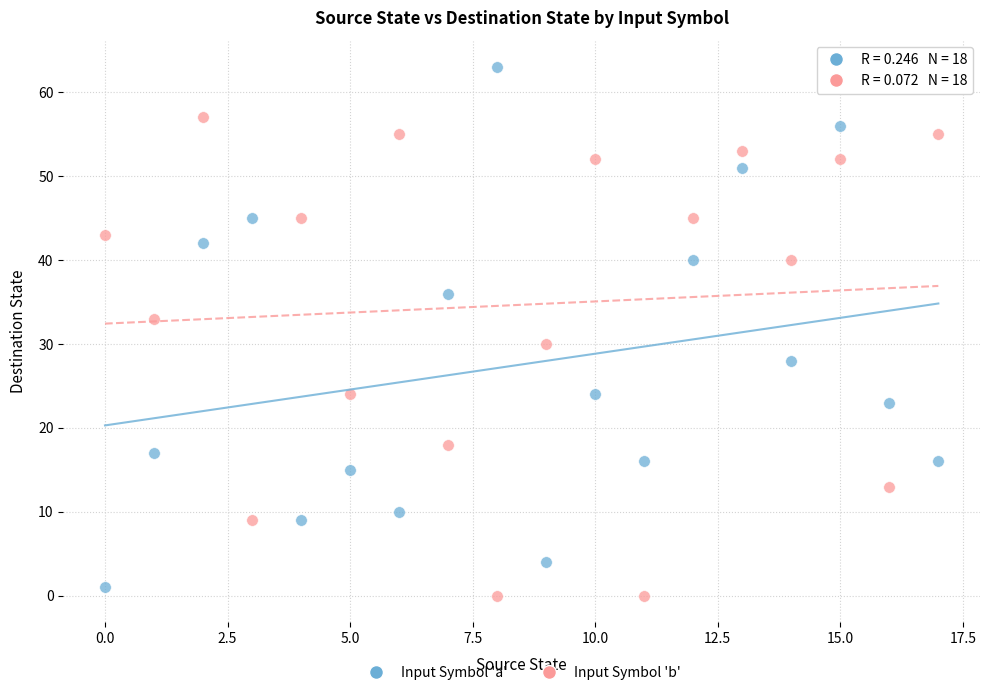

Across all series, what Y value is closest to 31?

30